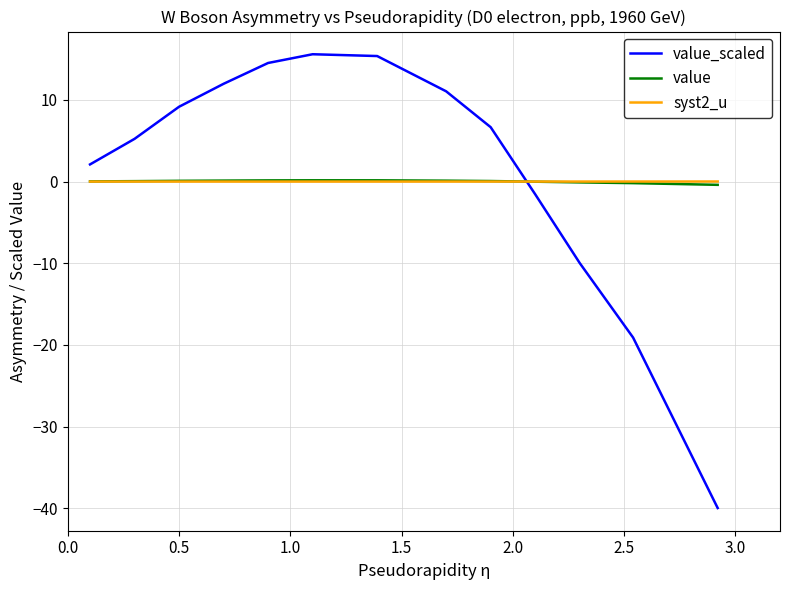

Which series ends up on top after the final intersection of syst2_u and value_scaled?

syst2_u